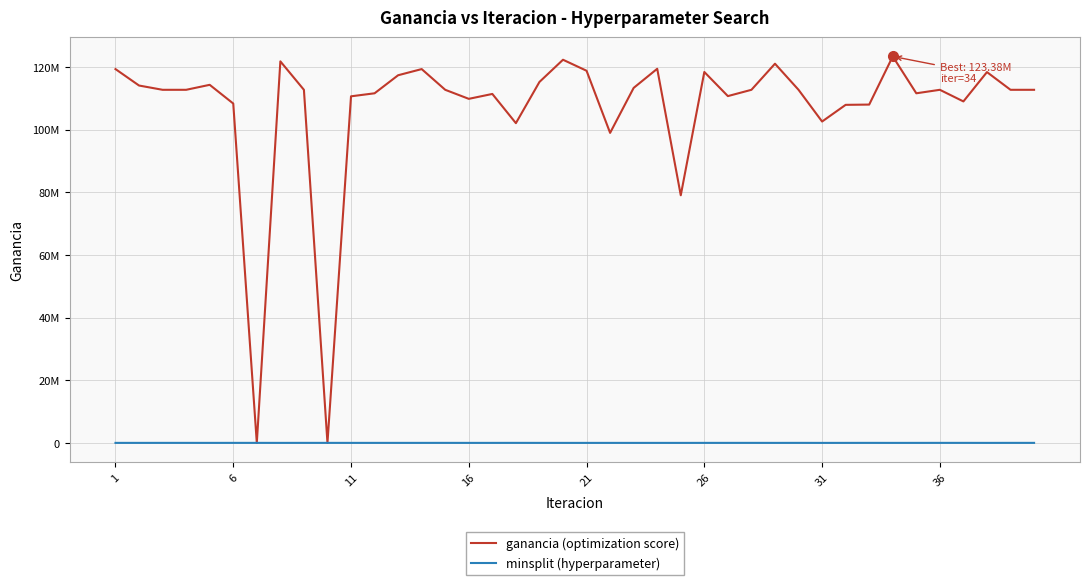

Is this an area chart (filled region under the line)?

No